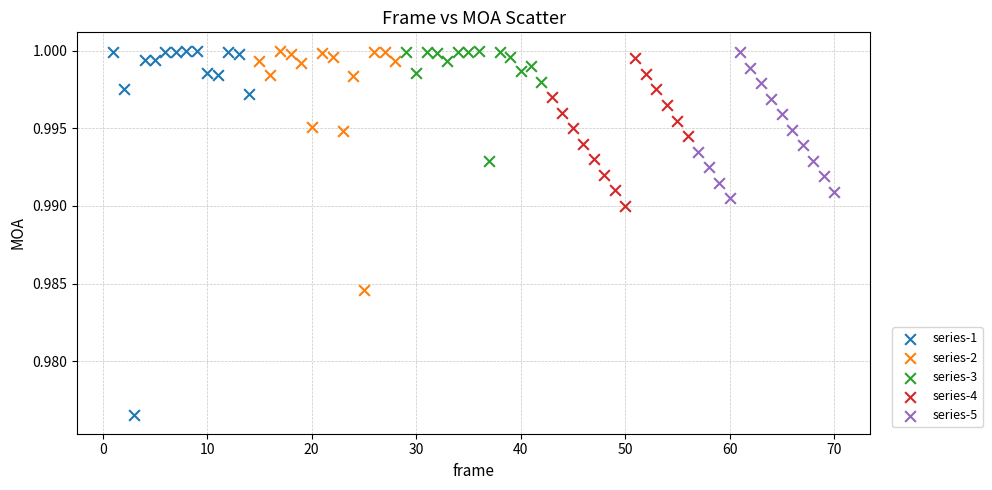

Which series has the widest spread of Y values?

series-1